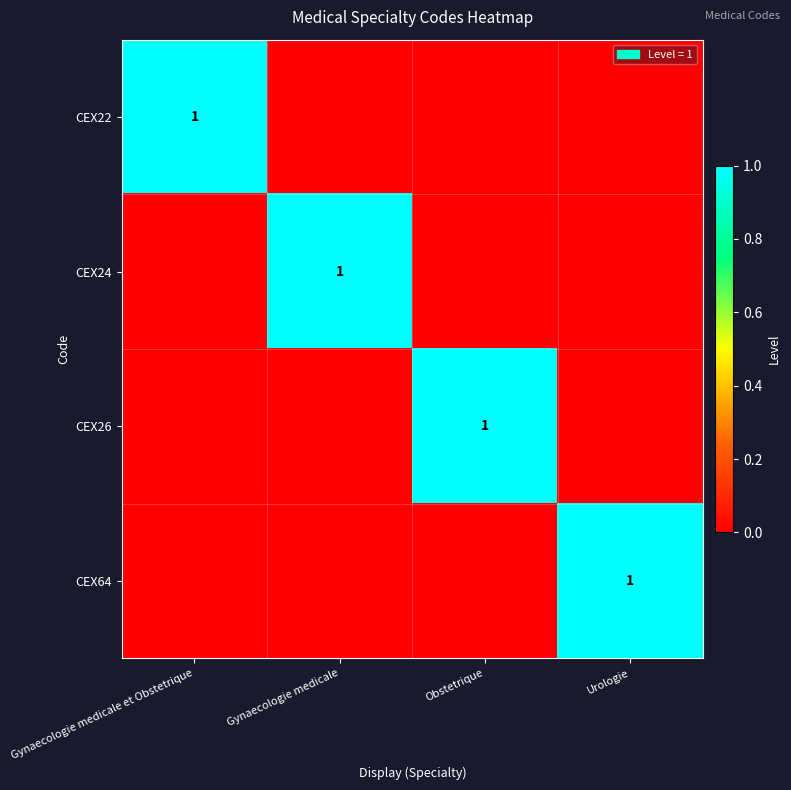

How many data points does each series have?

4